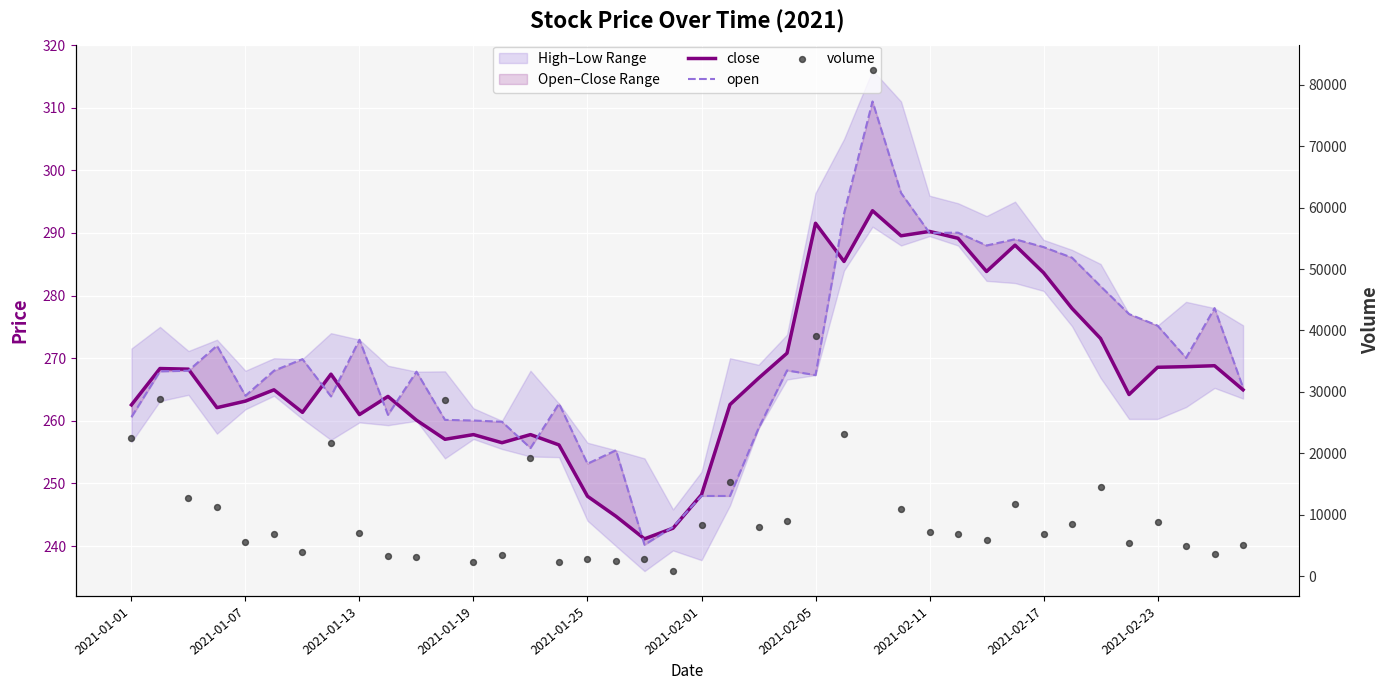

Which series has the largest total across all categories?

volume